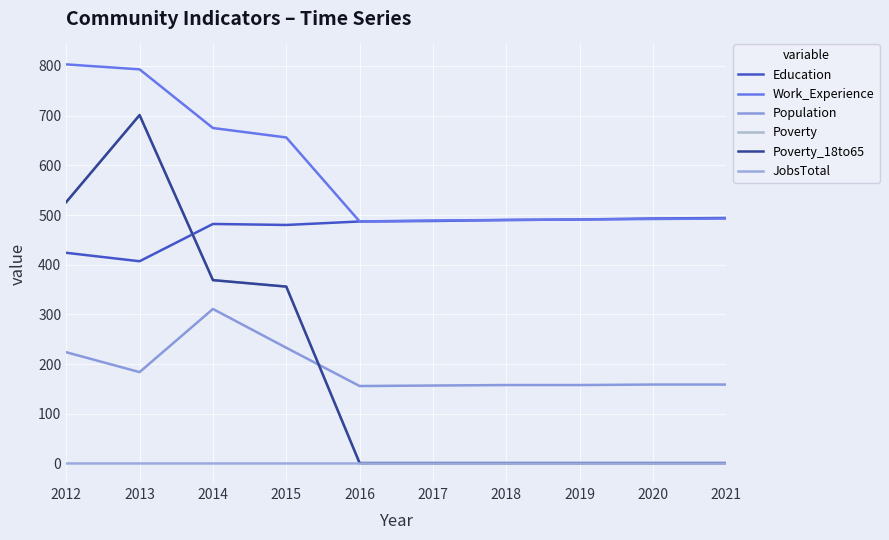

Between which two adjacent categories do Poverty_18to65 and Population first intersect?

2015 and 2016